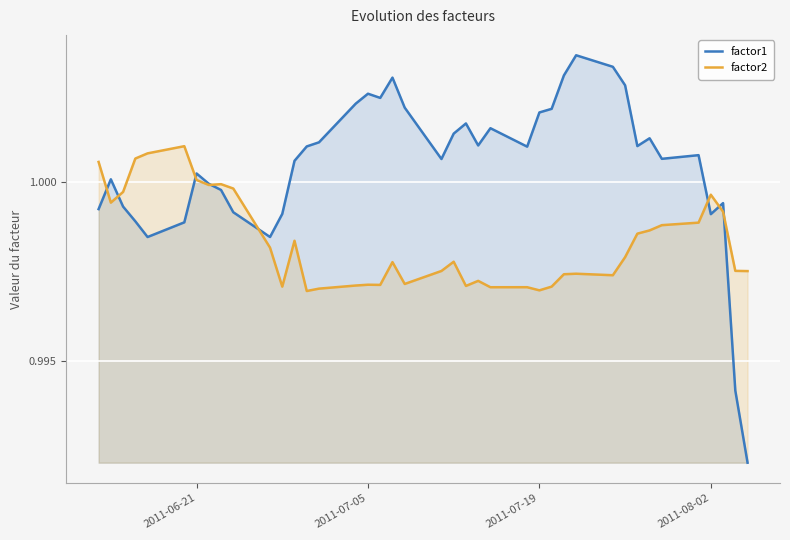

True or false: factor1 and factor2 intersect in this chart.

True